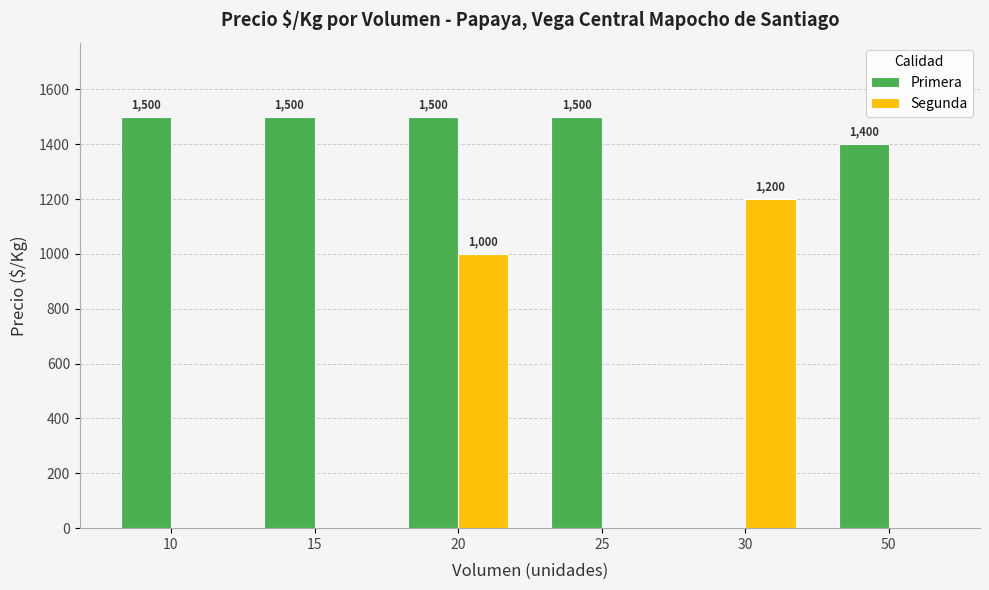

How many groups of bars are there?

6